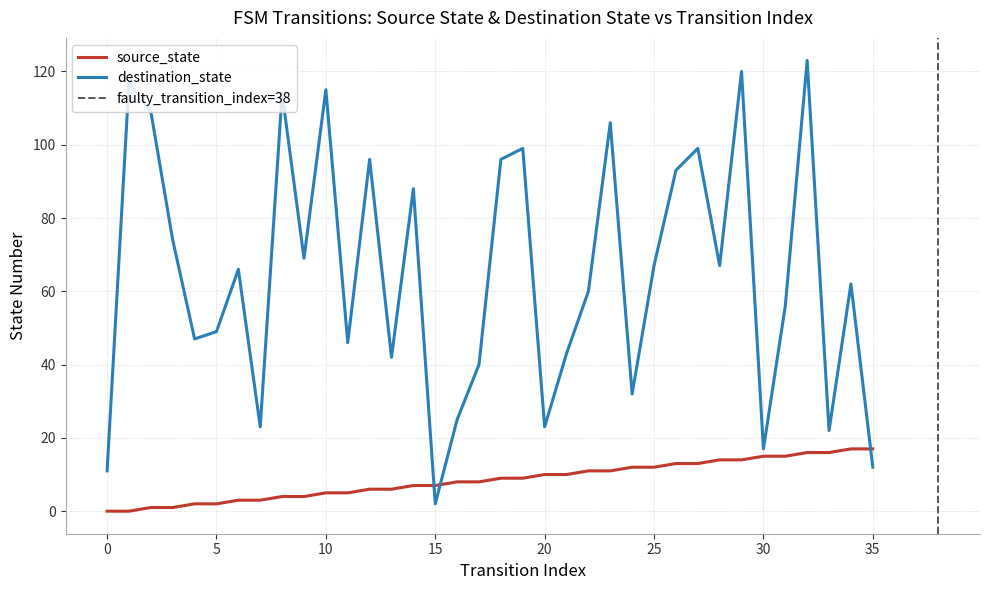

What is the sum of all destination_state values?

2330